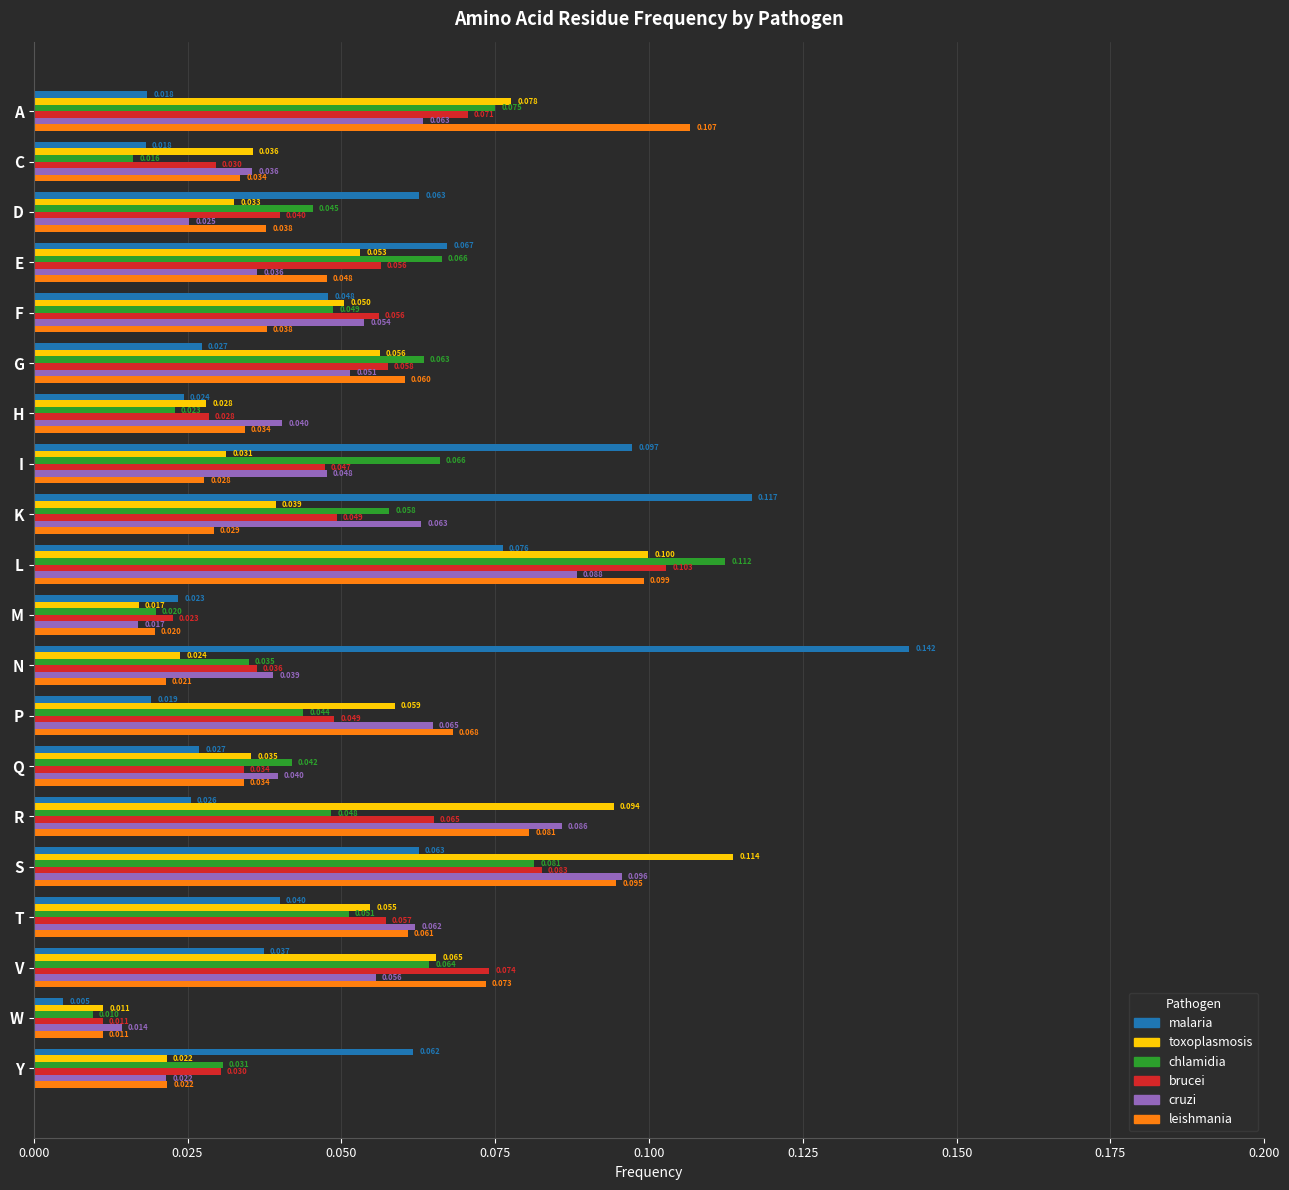

At which category is the sum across all series the highest?

L